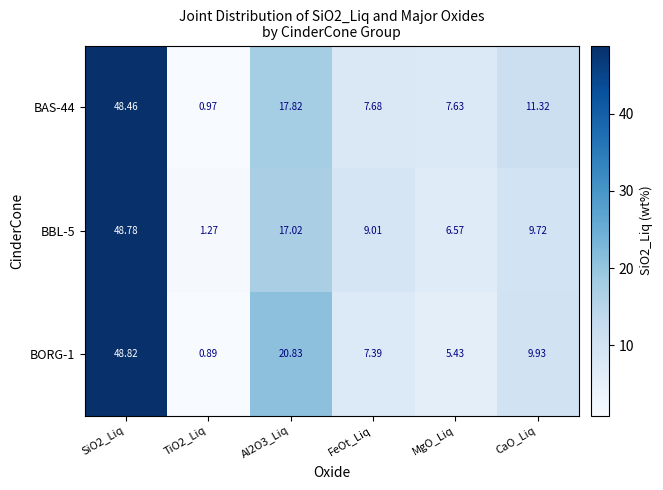

What is the total value across all series at Al2O3_Liq?

55.7